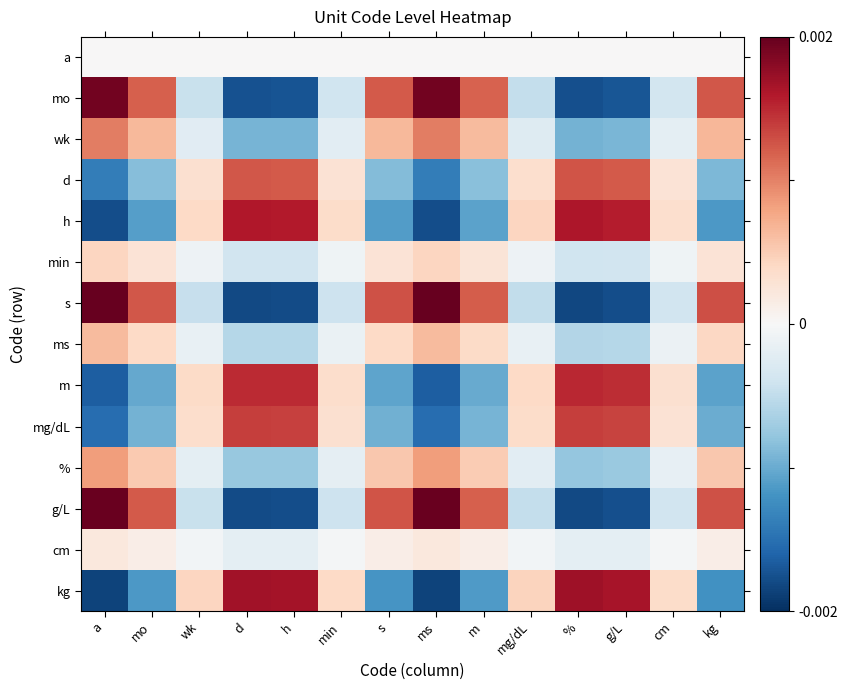

At %, list the series in order from smallest to largest.

s, g/L, mo, wk, %, ms, min, cm, a, d, mg/dL, m, h, kg